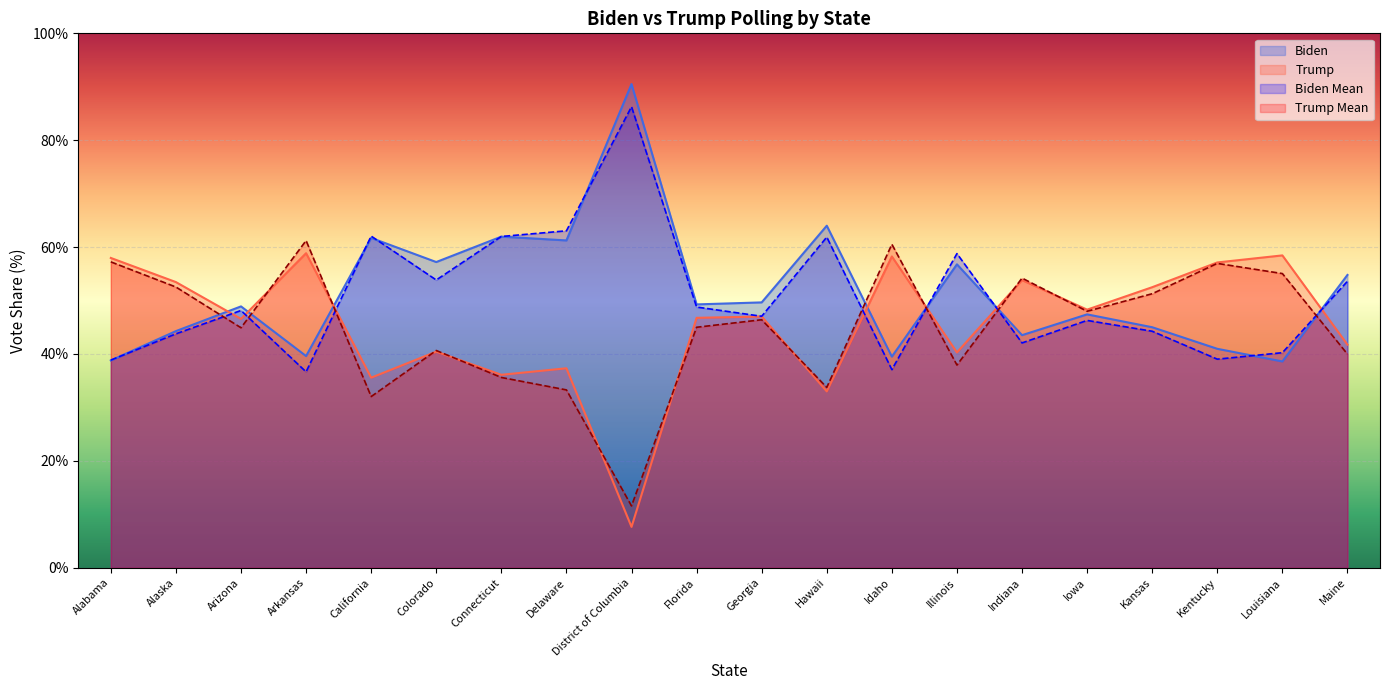

Where is Trump_mean nearest to the value 36?

Connecticut